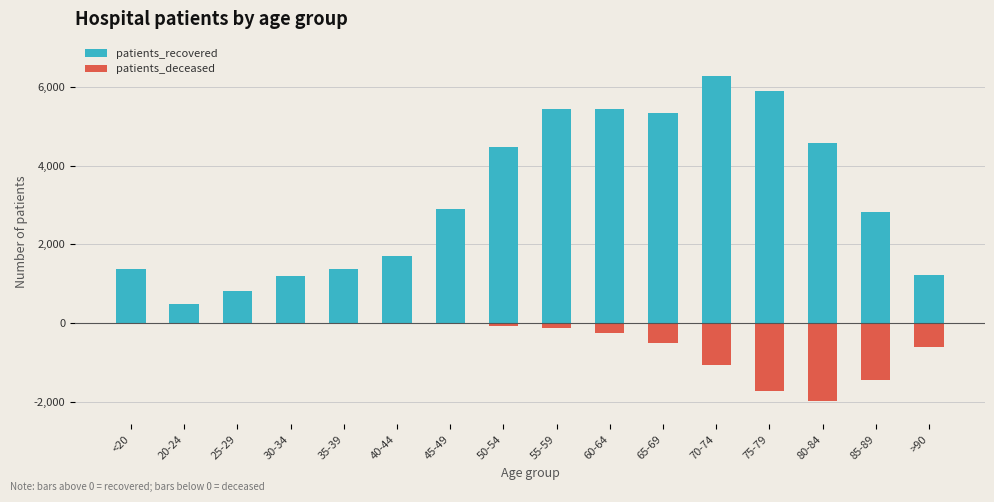

What is the maximum value for patients_recovered?

6276